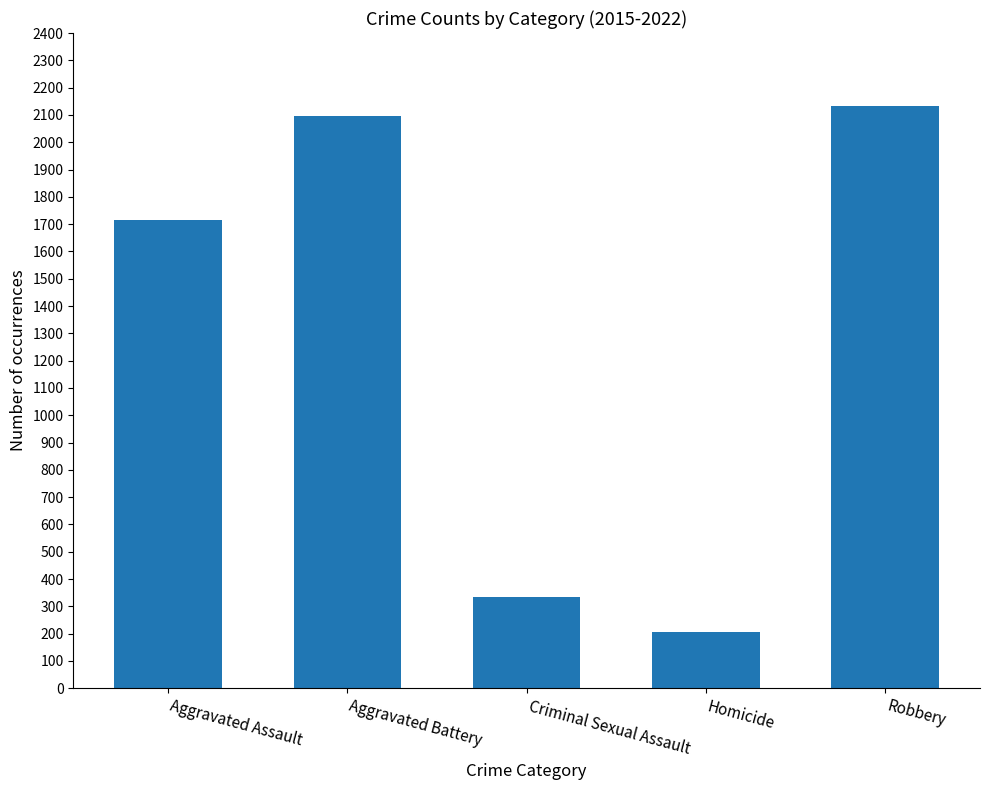

Which has a higher value, Aggravated Battery or Homicide?

Aggravated Battery